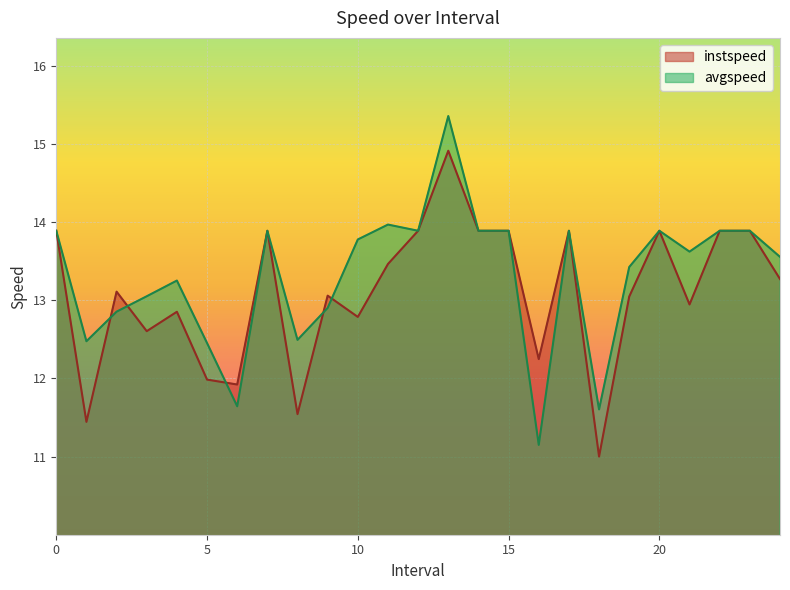

At how many categories does at least one series exceed 13?

19